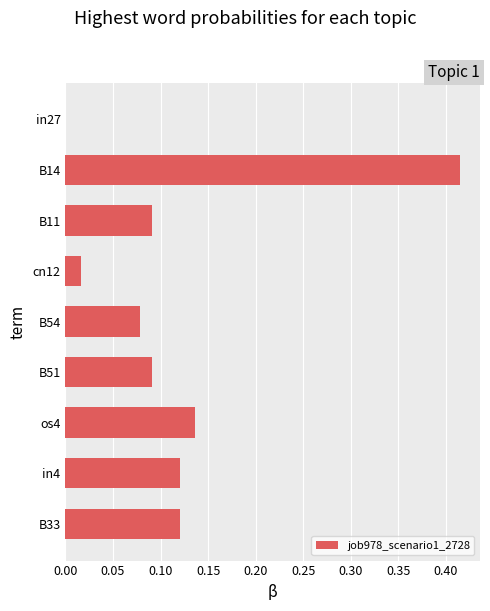

Is it true that the value at cn12 is 0.0?

True